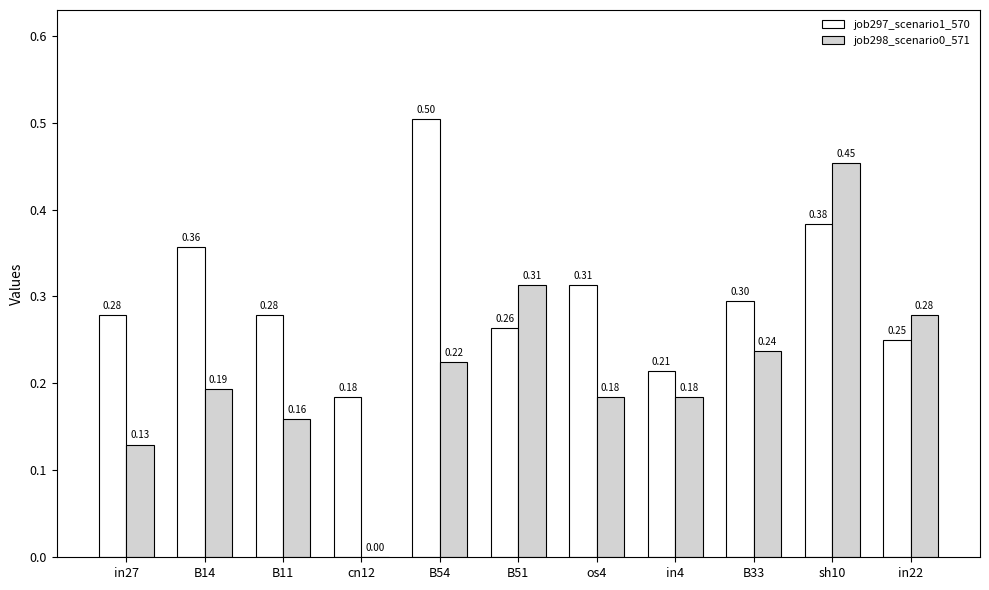

What is the sum of the job298_scenario0_571 values at B14 and B51?

0.5